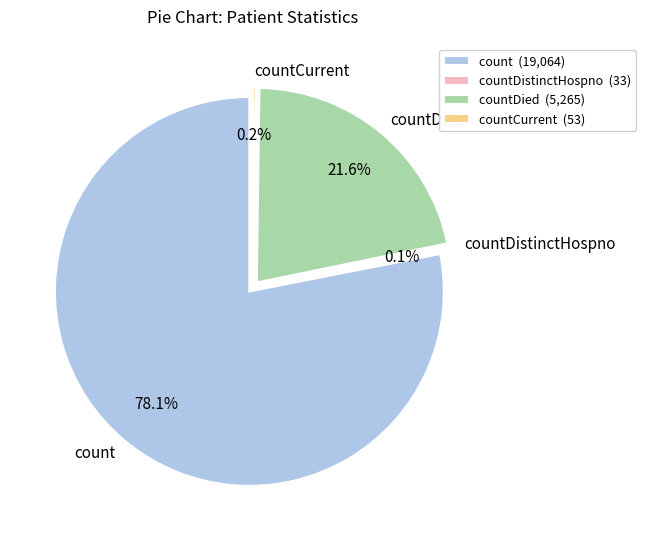

What is the largest slice in the pie chart?

count